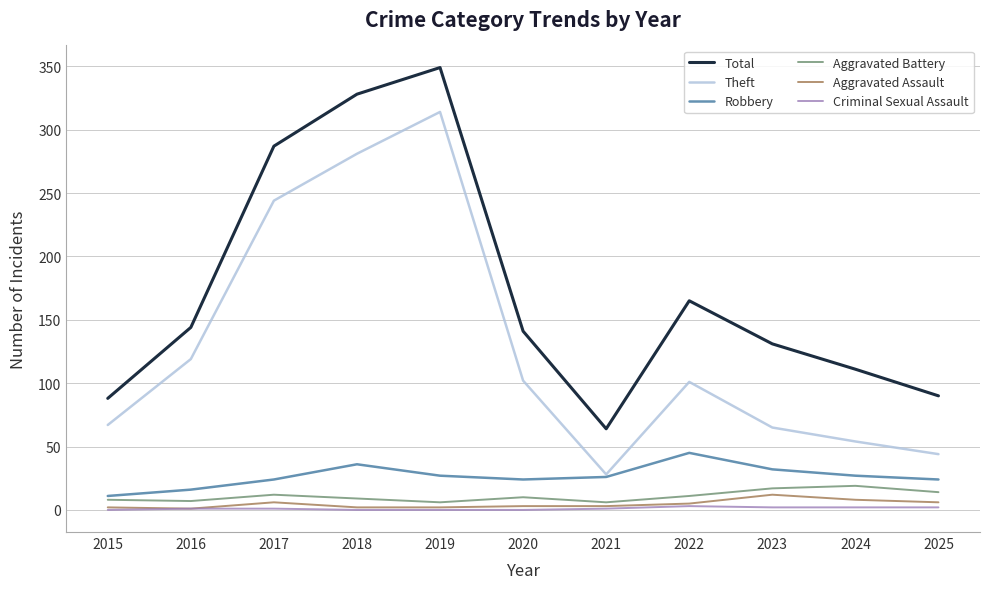

The value of Total at 2022 is 165. True or false?

True